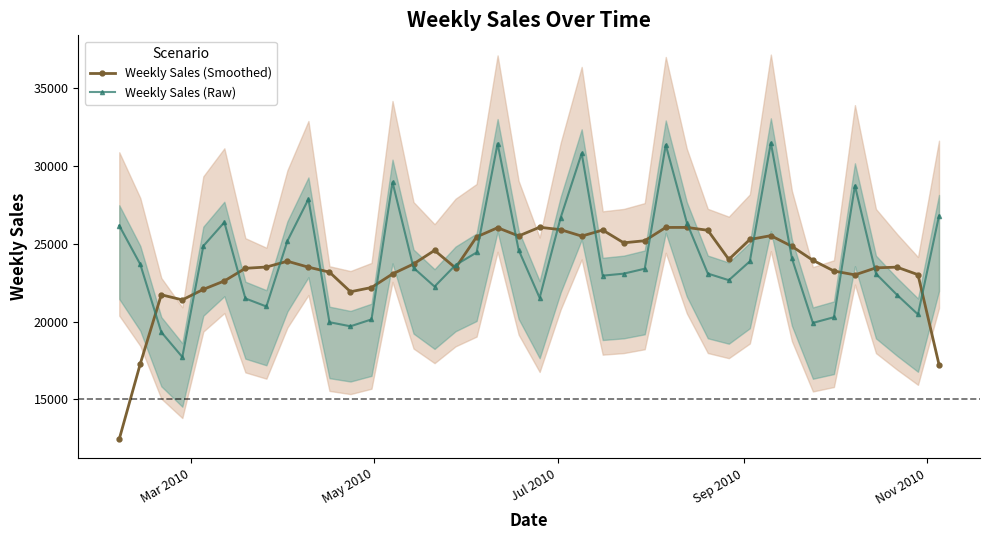

True or false: Weekly Sales (Smoothed) has more than 0 points higher than both neighbors.

True